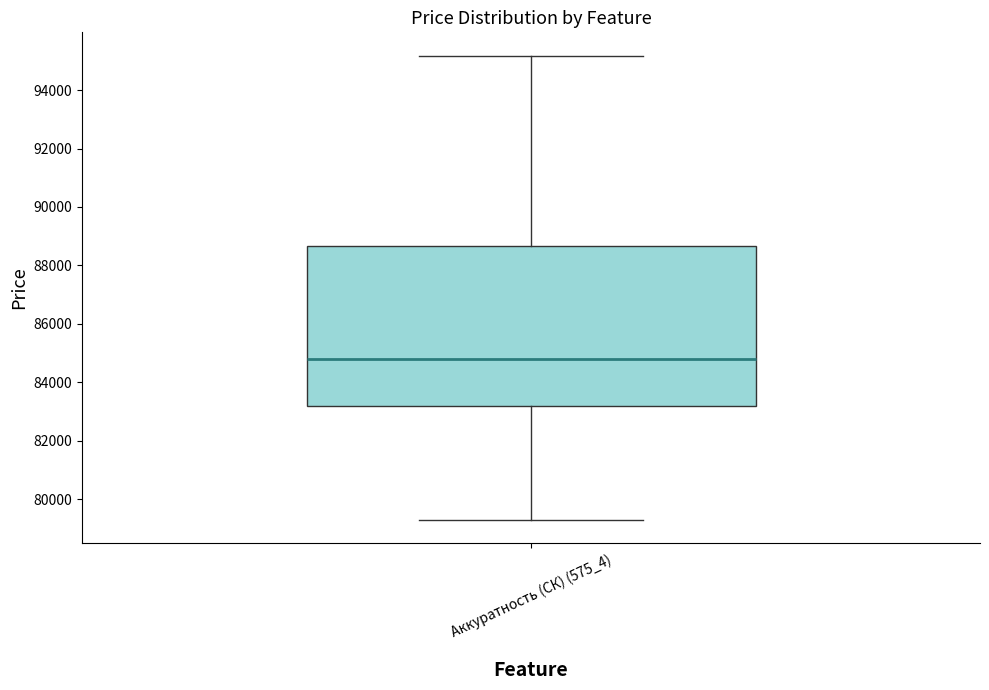

Where is the lower edge of the box for Аккуратность (СК) (575_4) on the y-axis? The values are not printed on the chart, so give them approximately, as read against the axis.

83200